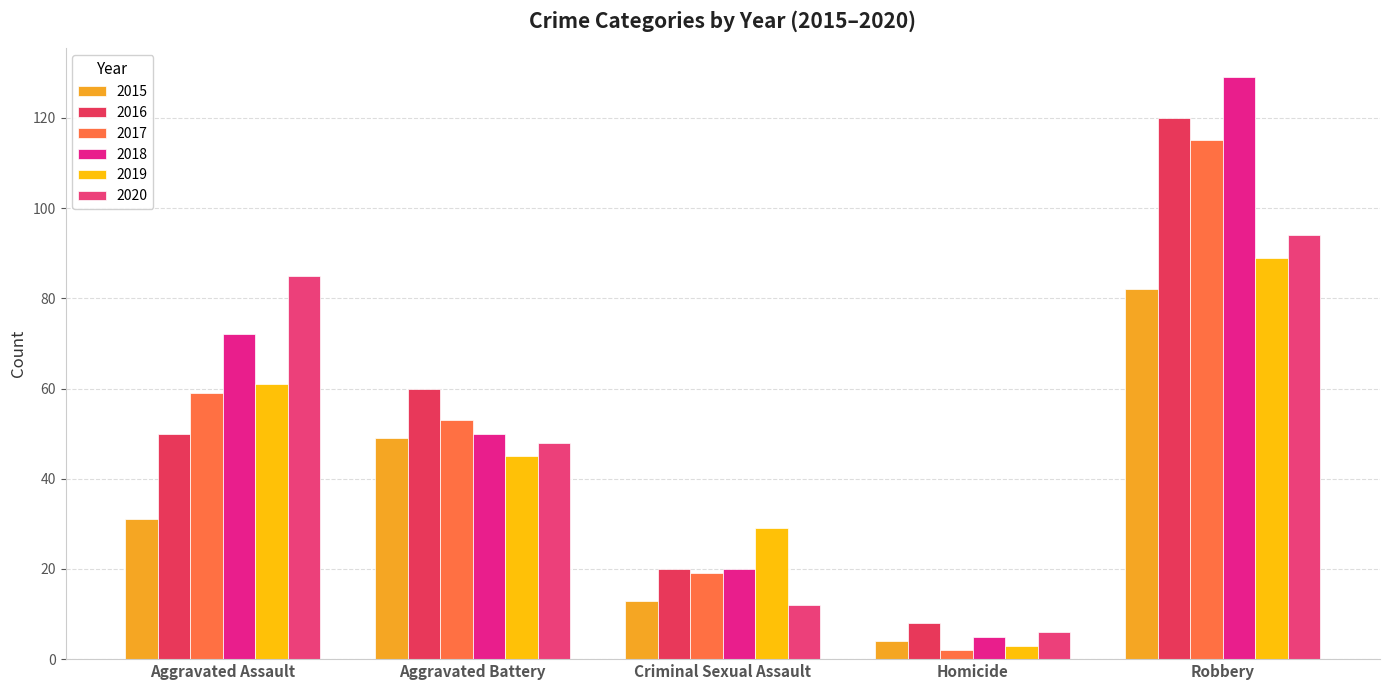

Reading left to right, transcribe all the data shown in this chart.

2015: Aggravated Assault=31	Aggravated Battery=49	Criminal Sexual Assault=13	Homicide=4	Robbery=82
2016: Aggravated Assault=50	Aggravated Battery=60	Criminal Sexual Assault=20	Homicide=8	Robbery=120
2017: Aggravated Assault=59	Aggravated Battery=53	Criminal Sexual Assault=19	Homicide=2	Robbery=115
2018: Aggravated Assault=72	Aggravated Battery=50	Criminal Sexual Assault=20	Homicide=5	Robbery=129
2019: Aggravated Assault=61	Aggravated Battery=45	Criminal Sexual Assault=29	Homicide=3	Robbery=89
2020: Aggravated Assault=85	Aggravated Battery=48	Criminal Sexual Assault=12	Homicide=6	Robbery=94